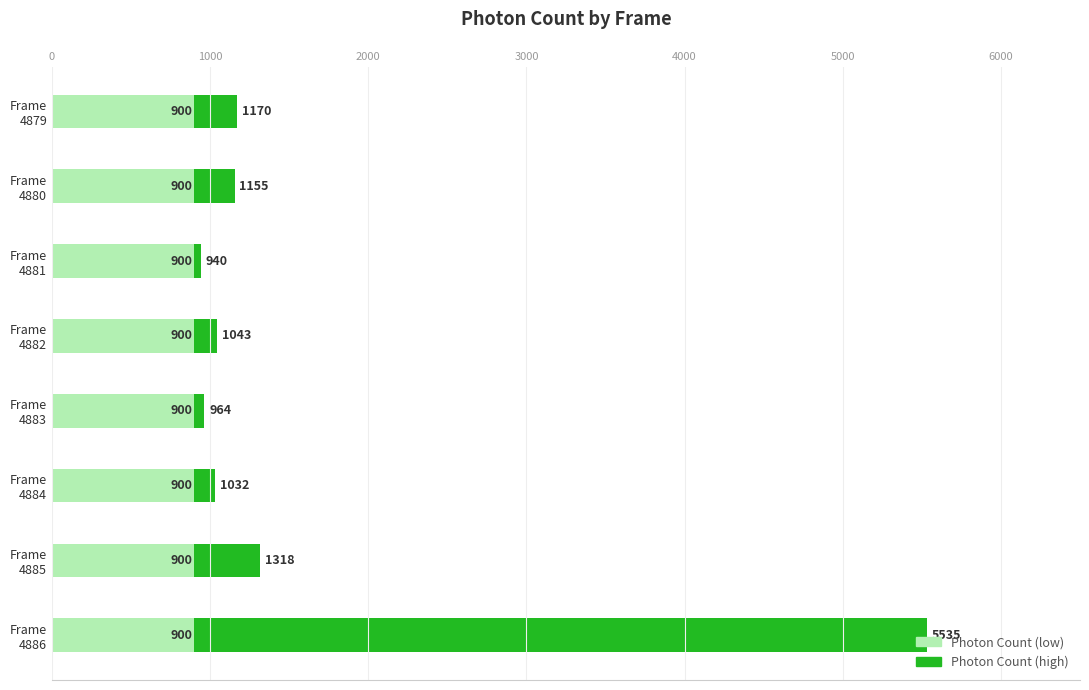

What is the maximum value for Photon Count (low)?

900.0